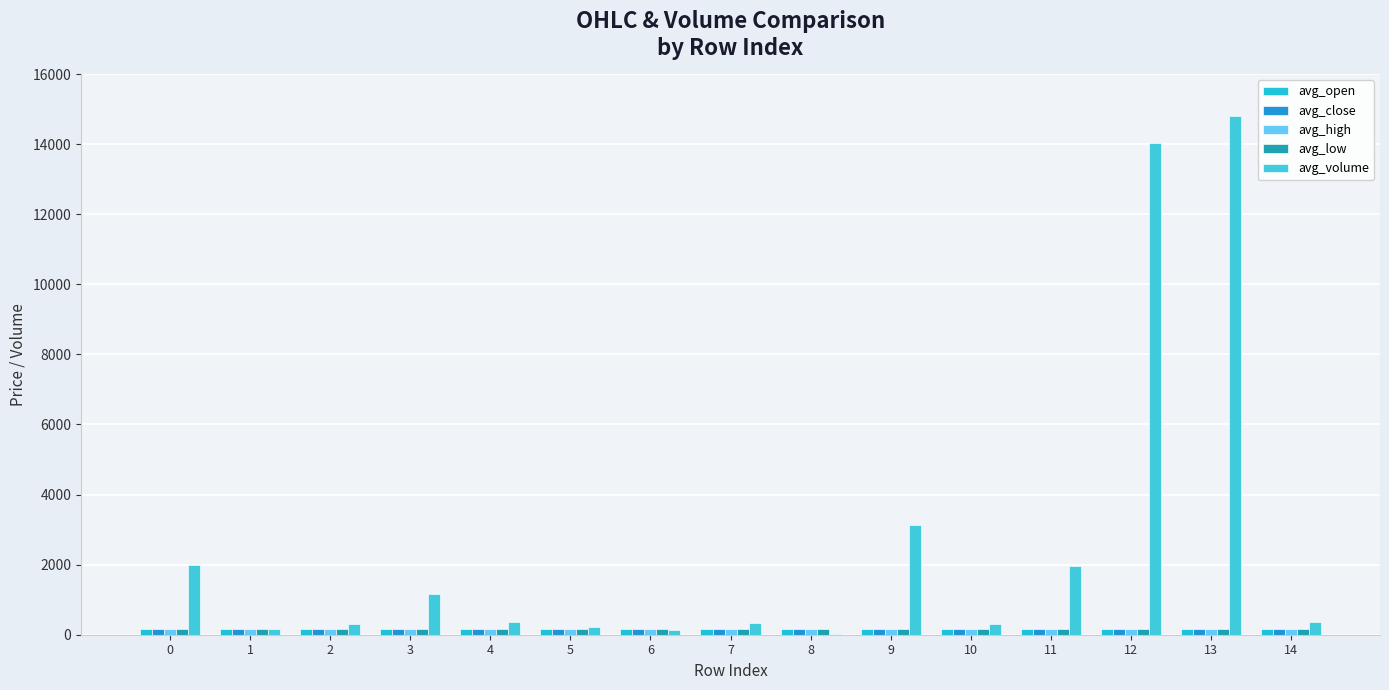

Which category has the highest value in the avg_low series?

8